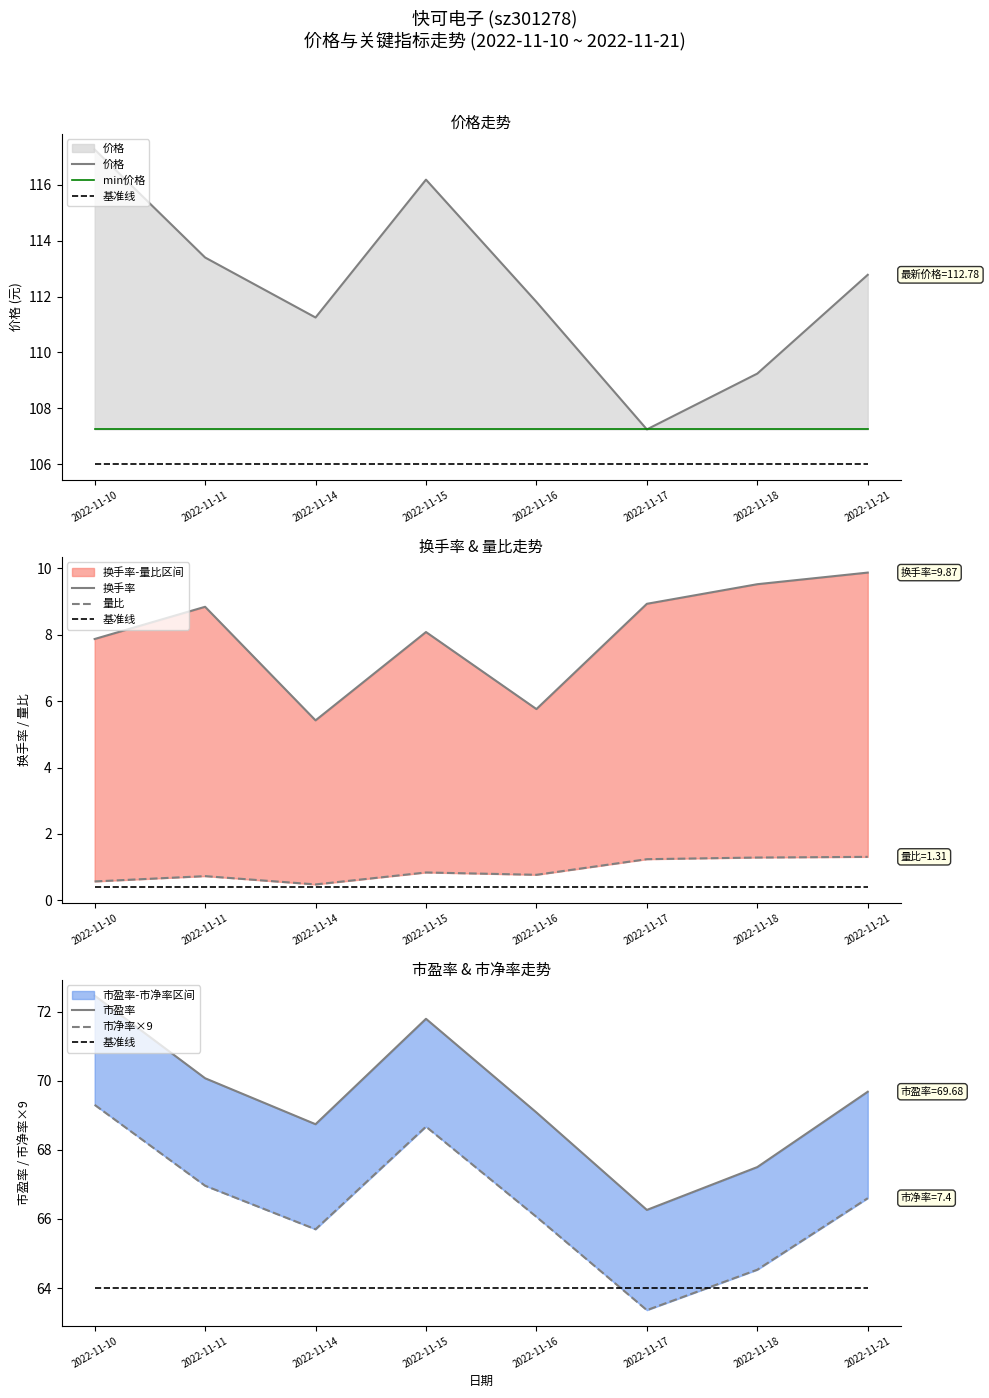

At which label does 量比 reach its peak?

2022-11-21